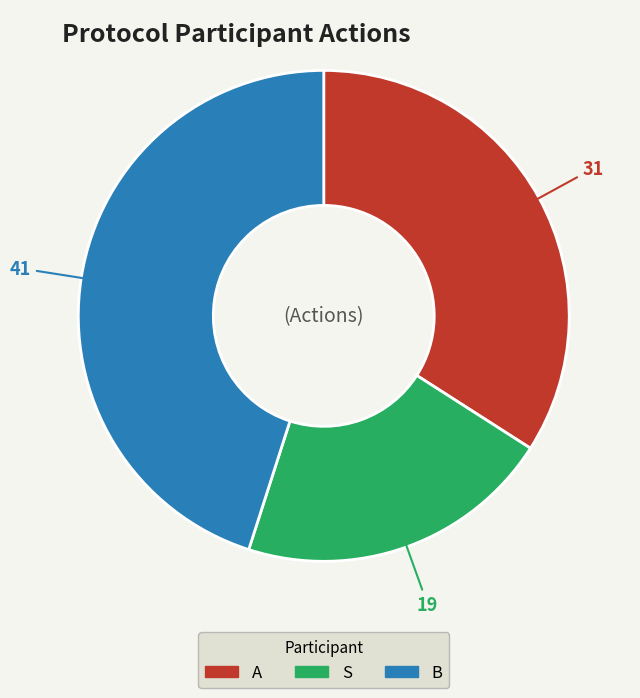

Combined, do A and B account for over 50%?

Yes